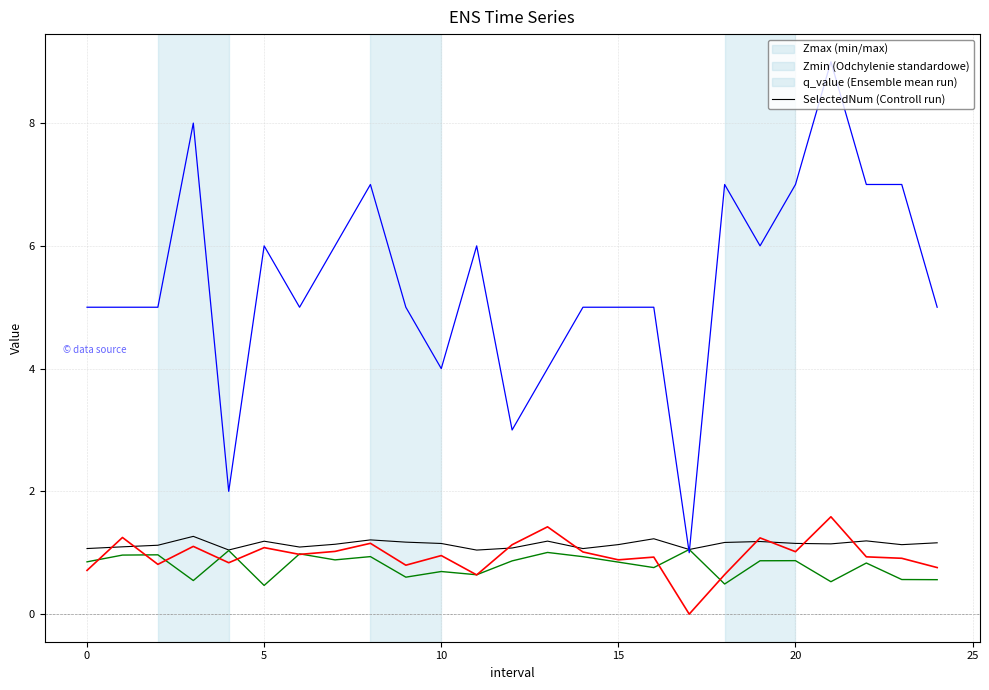

What is the greatest value displayed?

9.0